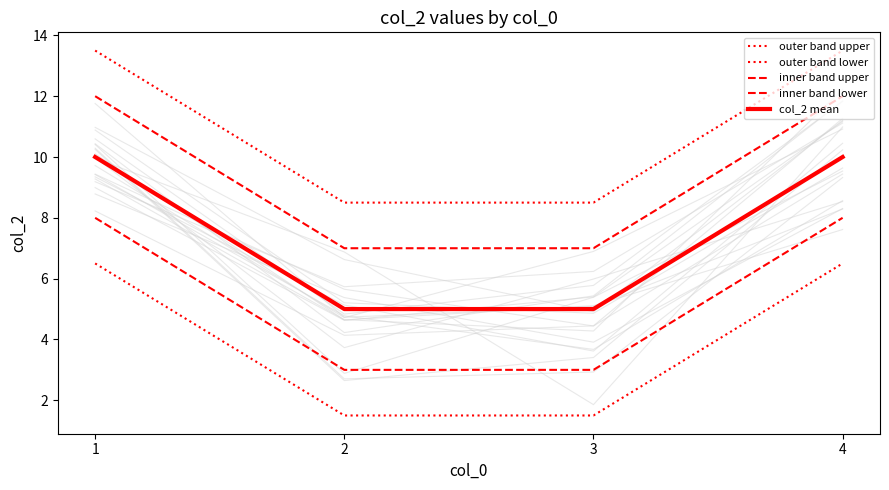

How many col_2 mean values are between 5 and 10?

4